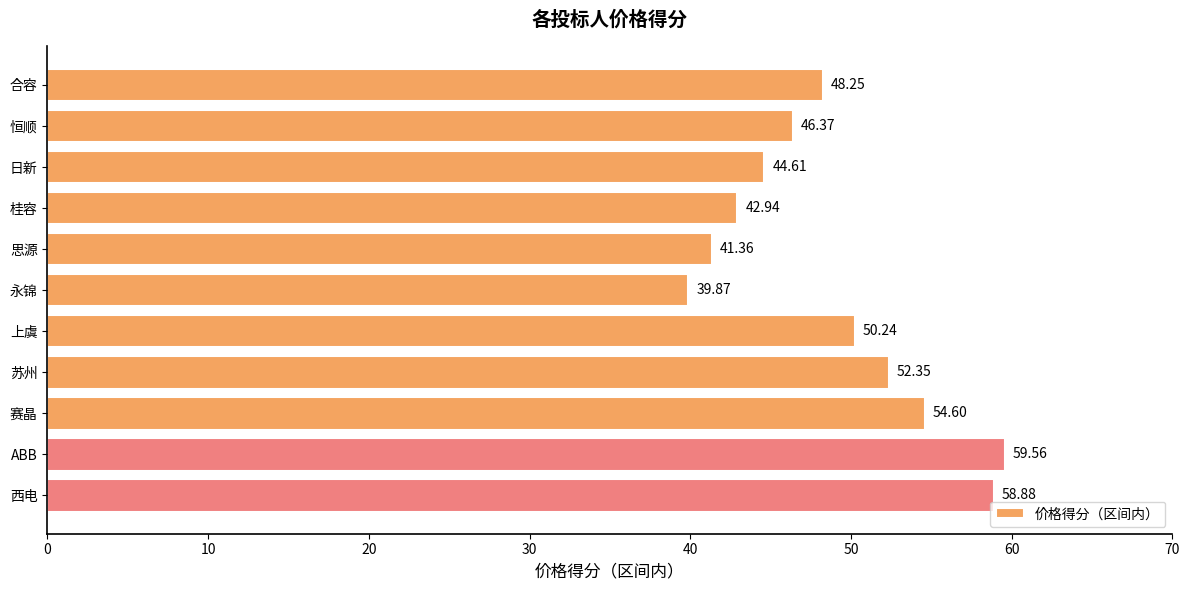

How many bars are there in total?

11